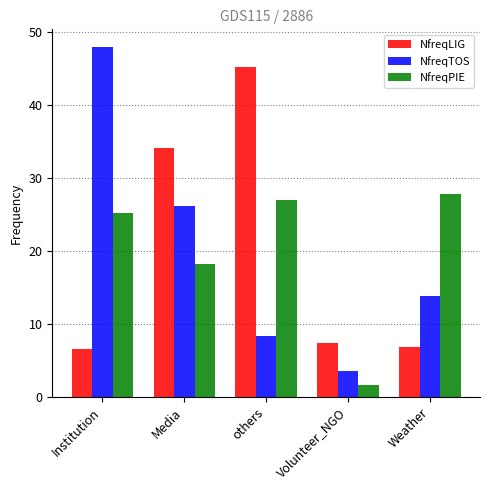

What are all the series names shown in the legend?

NfreqLIG, NfreqTOS, NfreqPIE